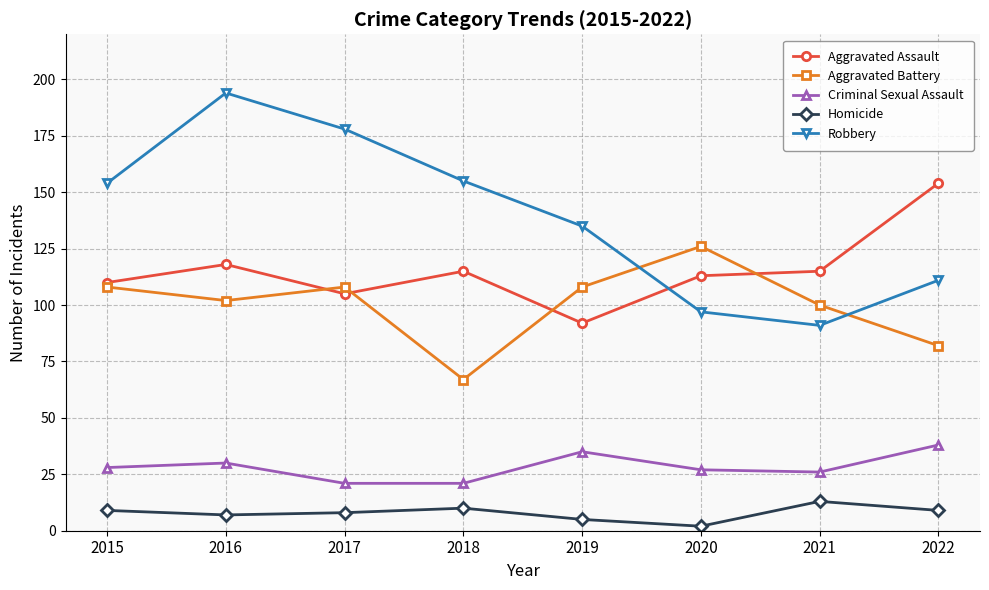

The value of Homicide at 2022 is 9. True or false?

True